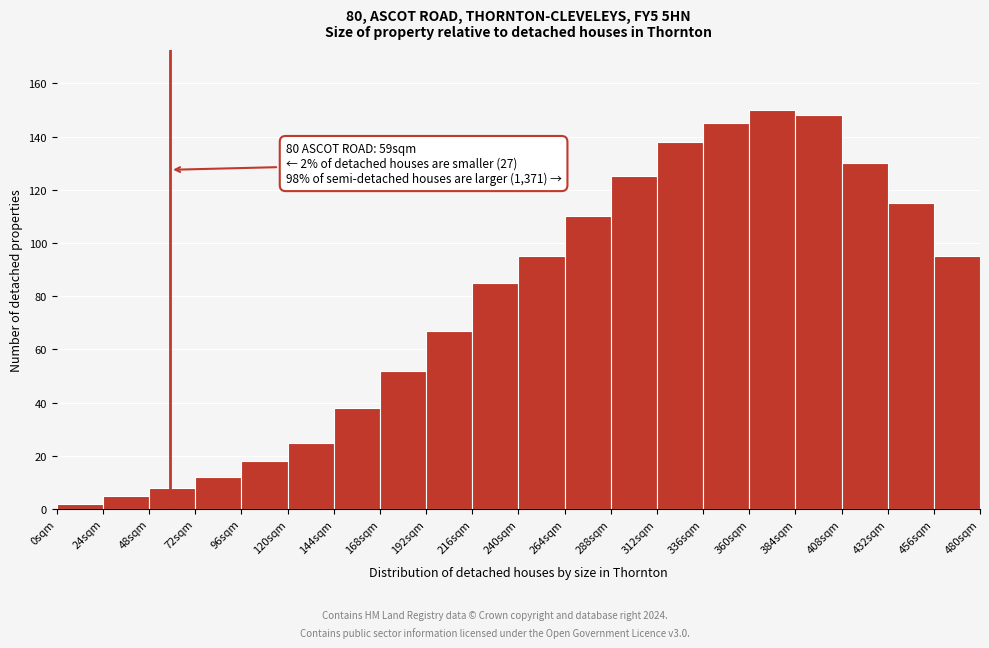

Over which range of the x-axis is the bar tallest?

360 to 384